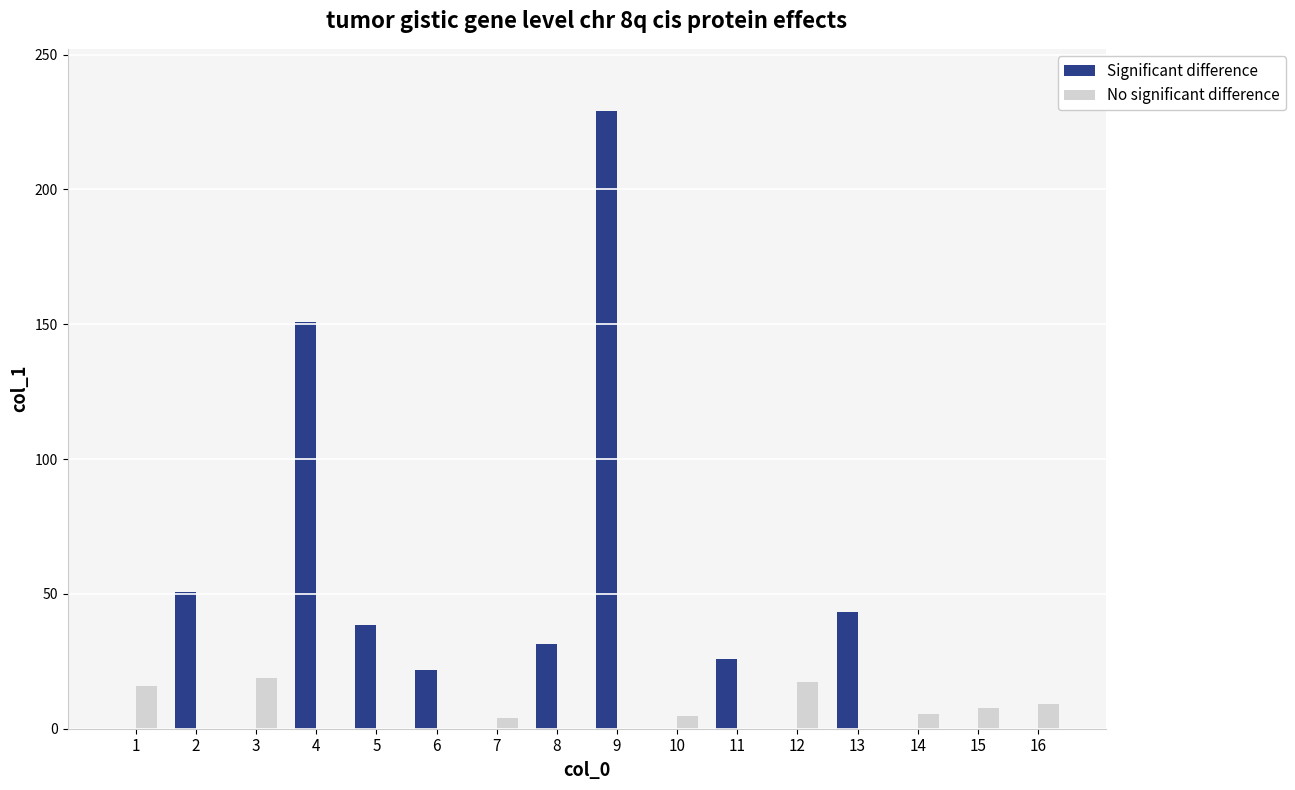

What is the sum of all Significant difference values?

591.5